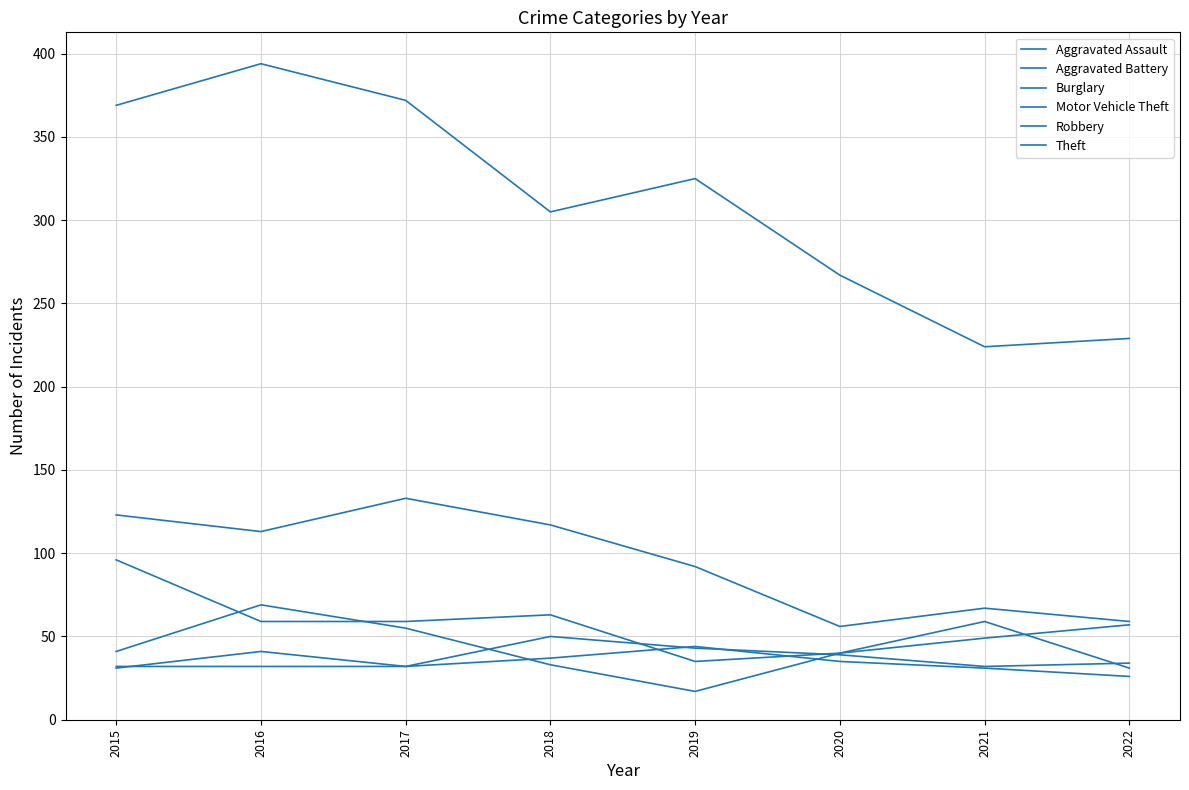

Does the chart display data point markers on the line(s)?

No